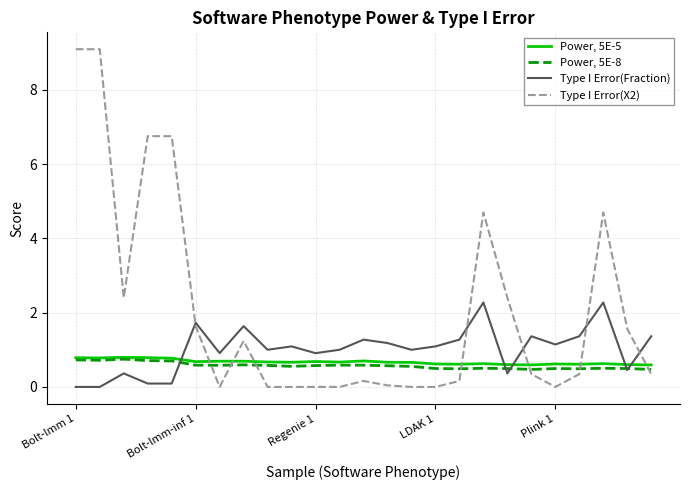

True or false: Power, 5E-5 has more than 1 points higher than both neighbors.

True